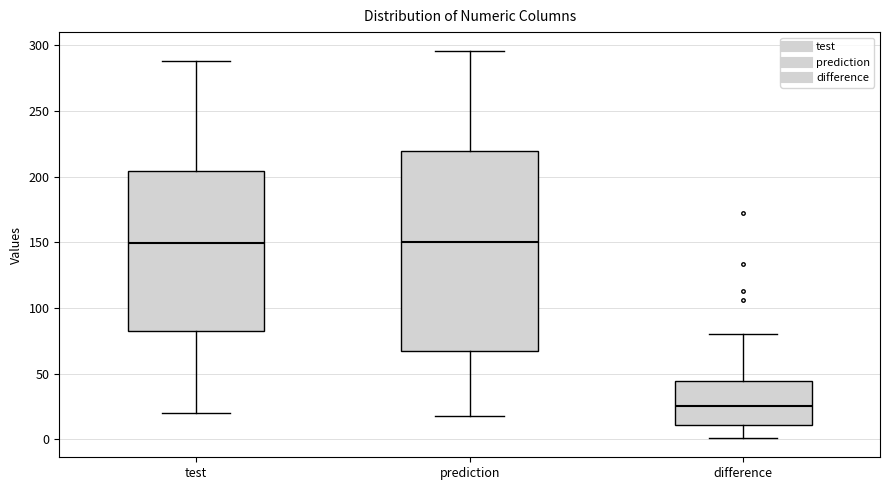

Reading left to right, transcribe this box plot: for each box, give where its median line is, the range the box spans, and where its two whiskers end, as read against the y-axis. The values are not printed on the chart, so give them approximately, as read against the axis.

test: median 150, box 85 to 205, whiskers 20 to 290
prediction: median 150, box 65 to 220, whiskers 20 to 295
difference: median 25, box 10 to 45, whiskers 0 to 80